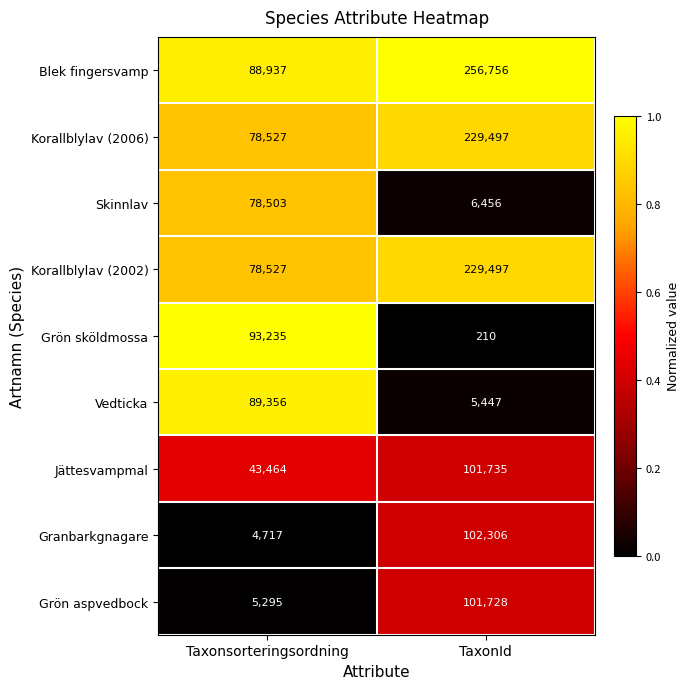

Reading left to right, transcribe all the data shown in this chart.

Blek fingersvamp: 88937	256756
Korallblylav (2006): 78527	229497
Skinnlav: 78503	6456
Korallblylav (2002): 78527	229497
Grön sköldmossa: 93235	210
Vedticka: 89356	5447
Jättesvampmal: 43464	101735
Granbarkgnagare: 4717	102306
Grön aspvedbock: 5295	101728